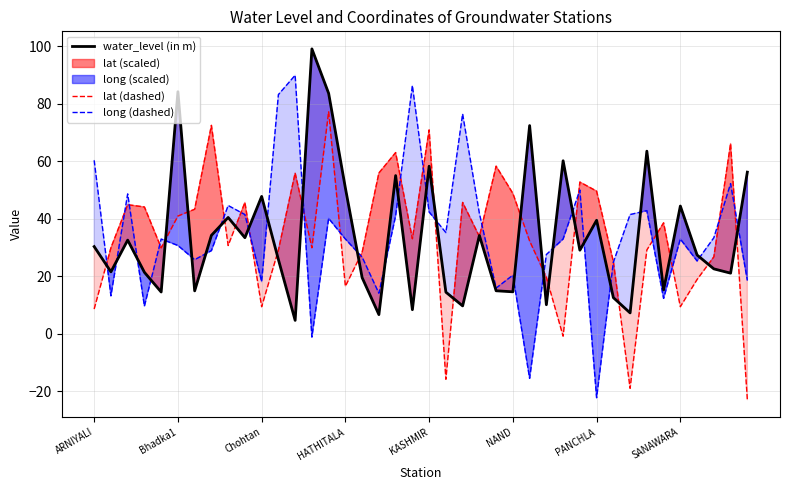

What is the smallest value displayed?

-22.9